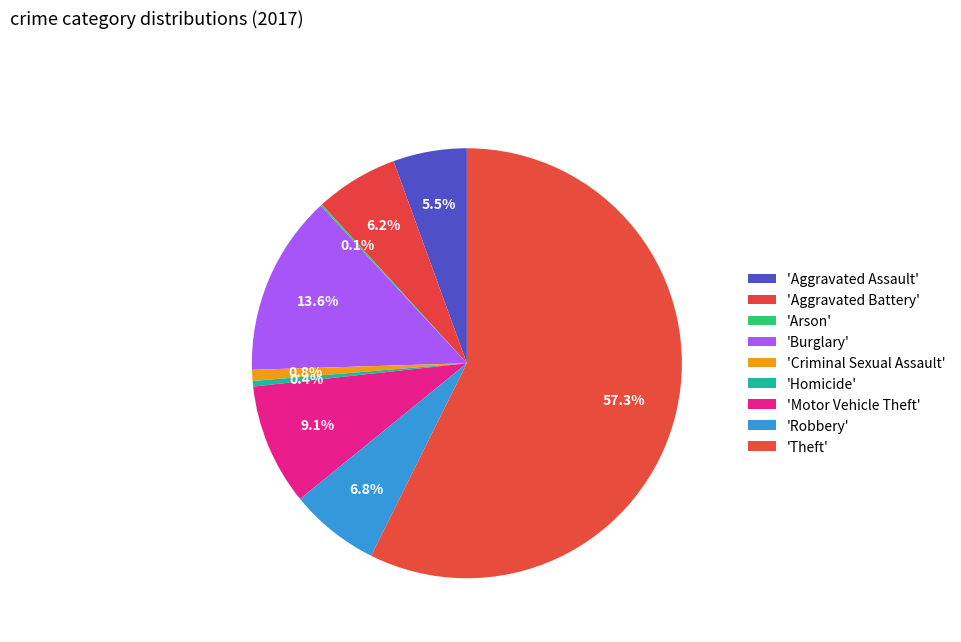

Is there any slice that represents more than half of the pie?

Yes